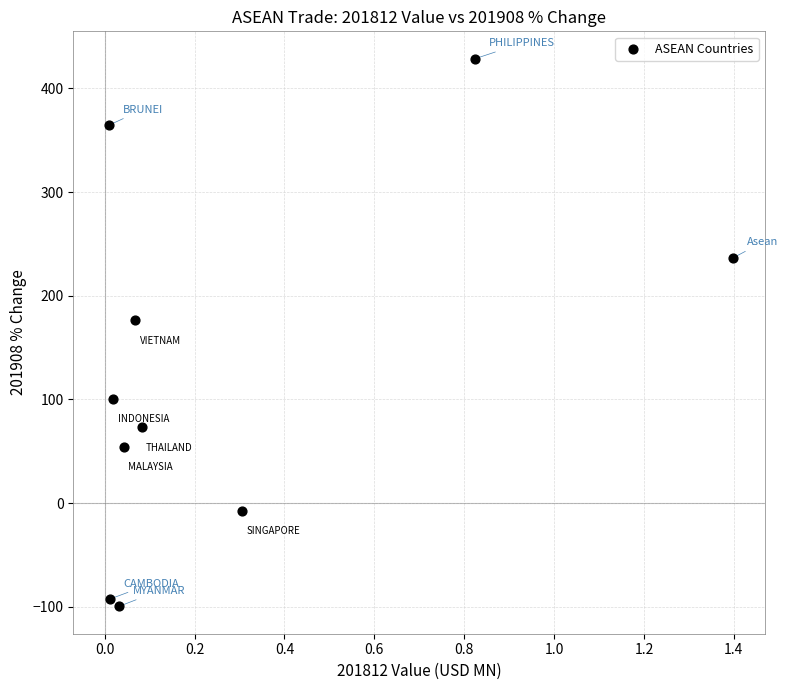

What Y value in the scatter plot is closest to 164?

176.5